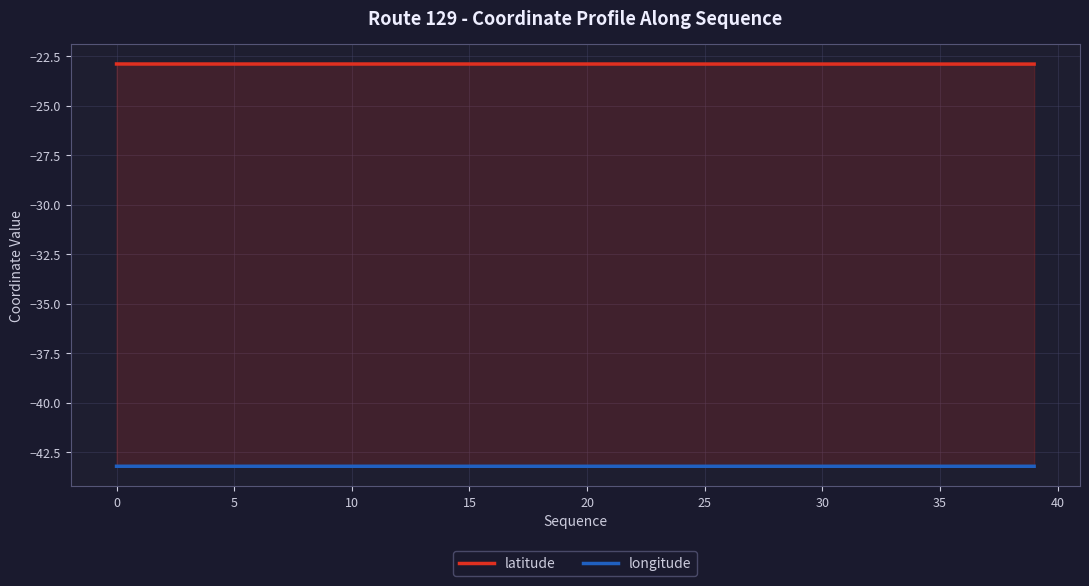

Is the value of latitude at 28 greater than the value of longitude at 10?

Yes